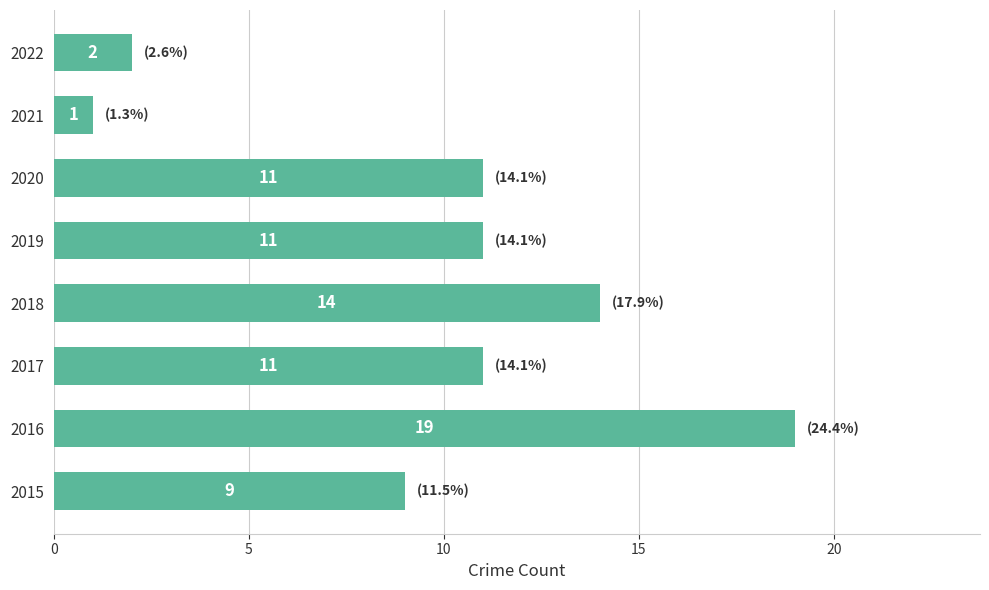

Between 2018 and 2019, which is larger?

2018